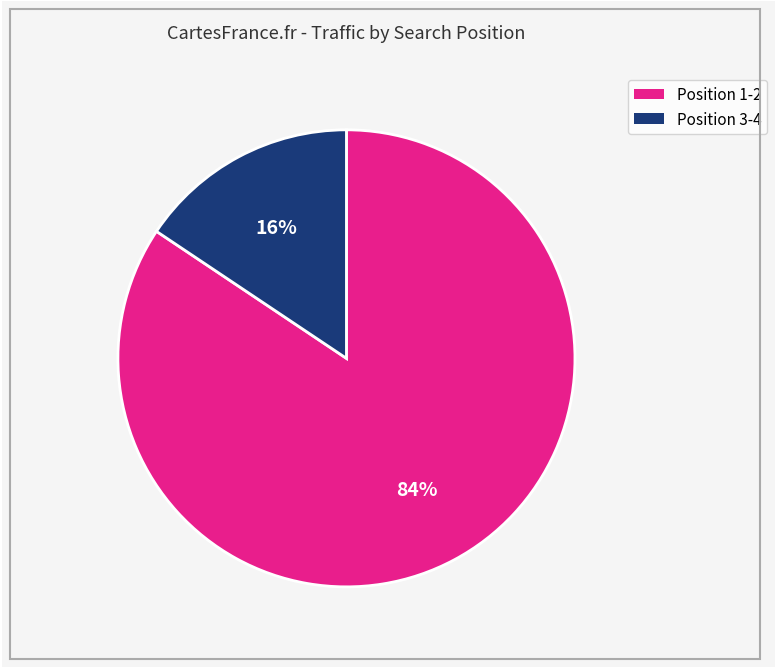

Is there any slice that represents more than half of the pie?

Yes